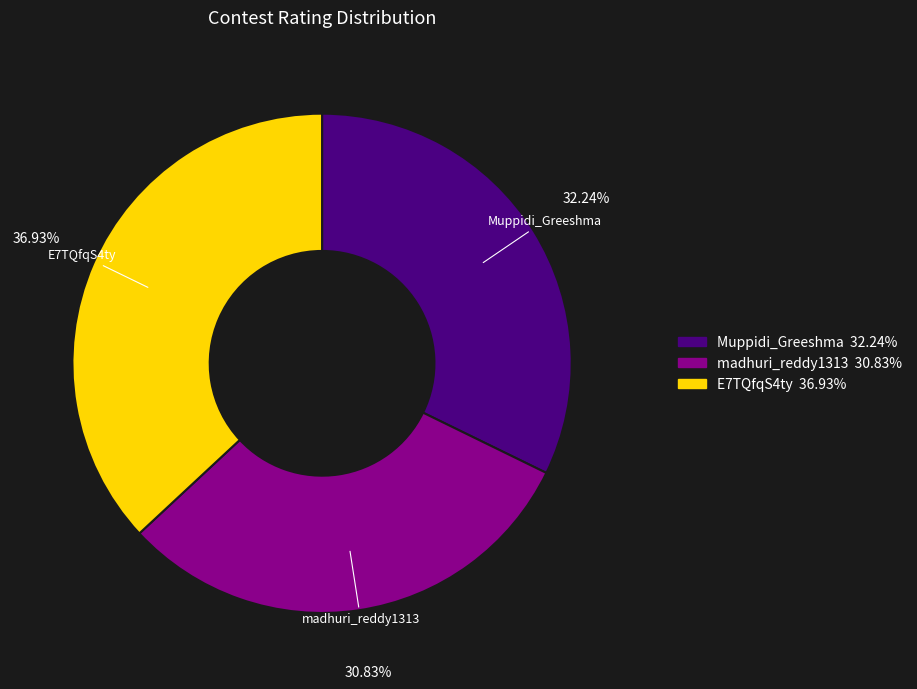

Do madhuri_reddy1313 and E7TQfqS4ty together represent more than half of the pie?

Yes